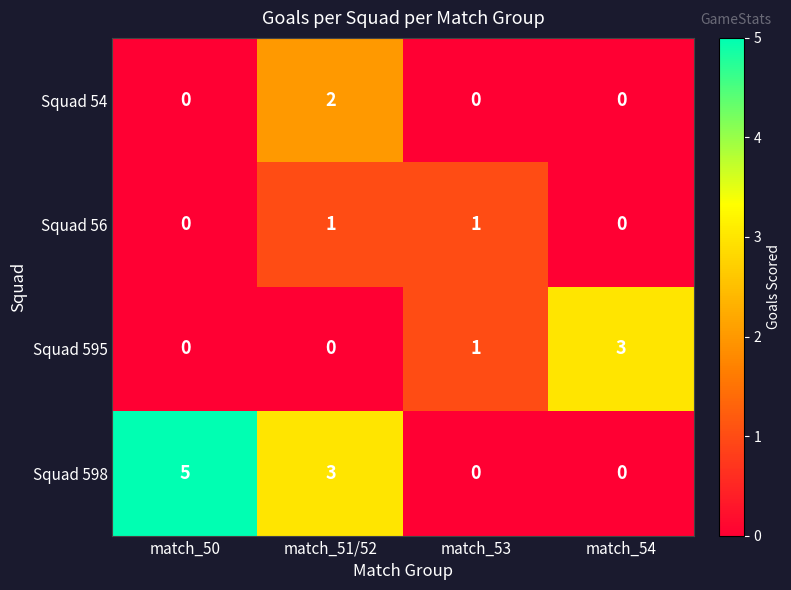

What is the difference between the highest and lowest values at match_50?

5